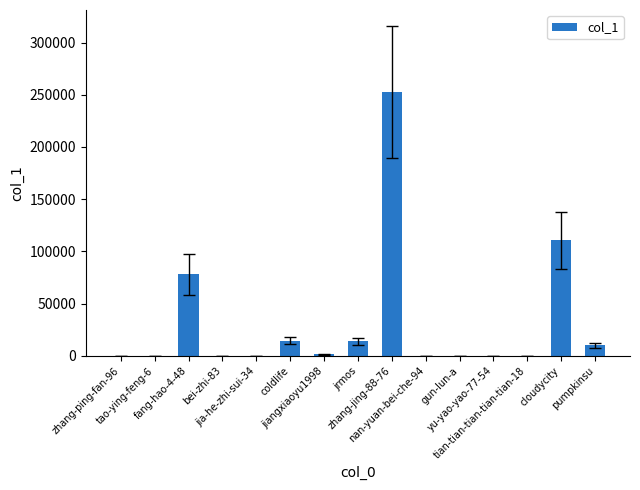

The value at nan-yuan-bei-che-94 is 5. True or false?

True